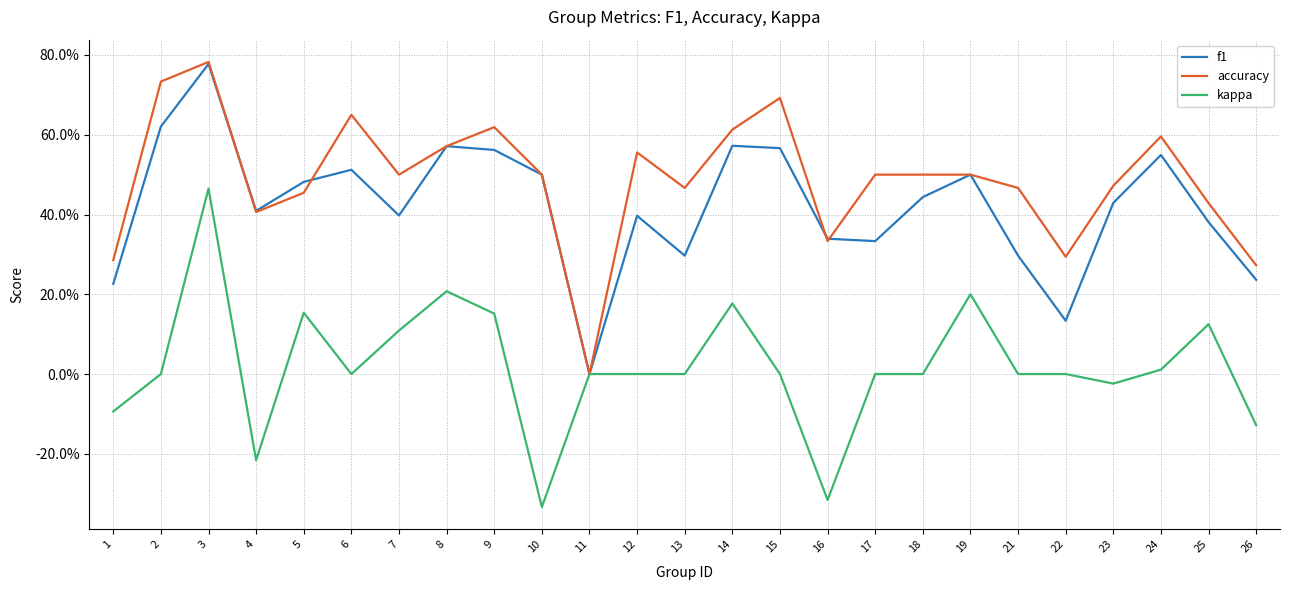

True or false: f1 has a value of 0.7 at 4.

False